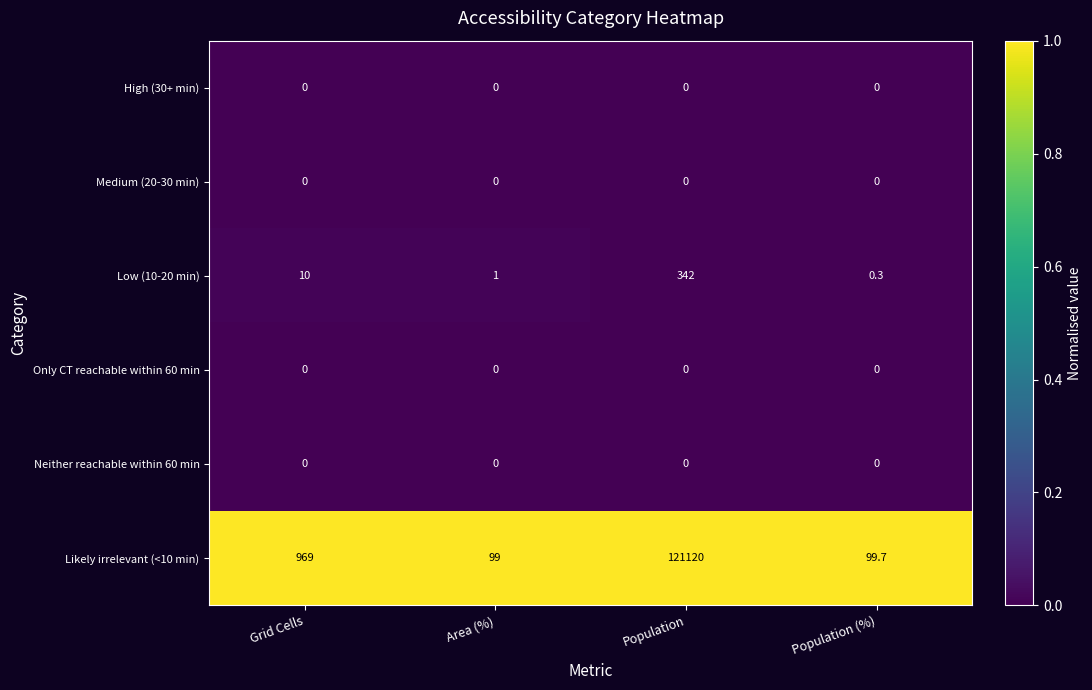

Which series changed the most between Grid Cells and Population?

Likely irrelevant (<10 min)